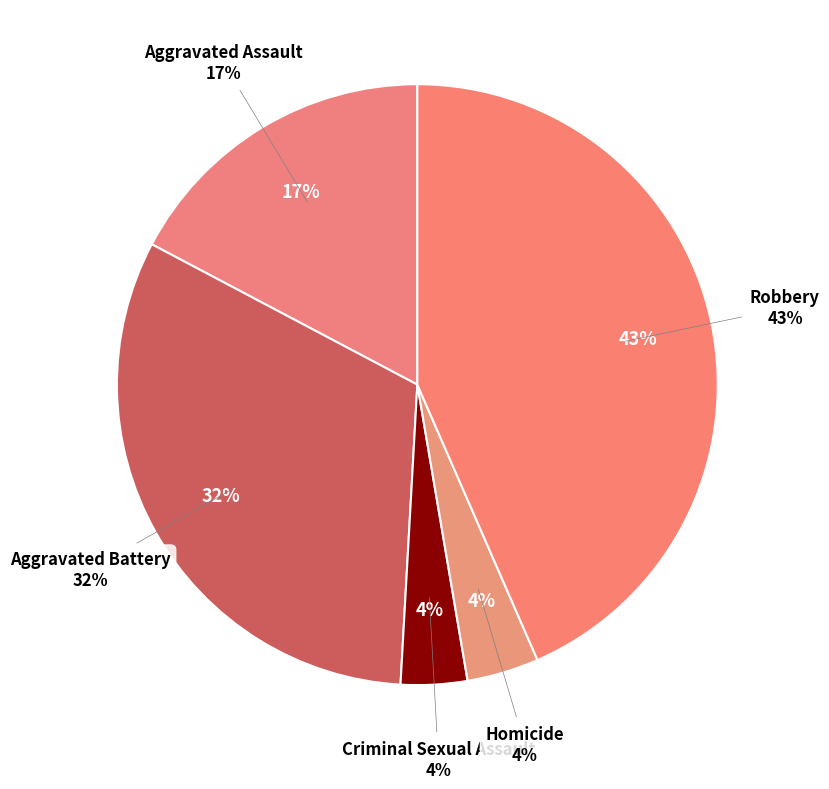

Count the number of slices in the pie.

5